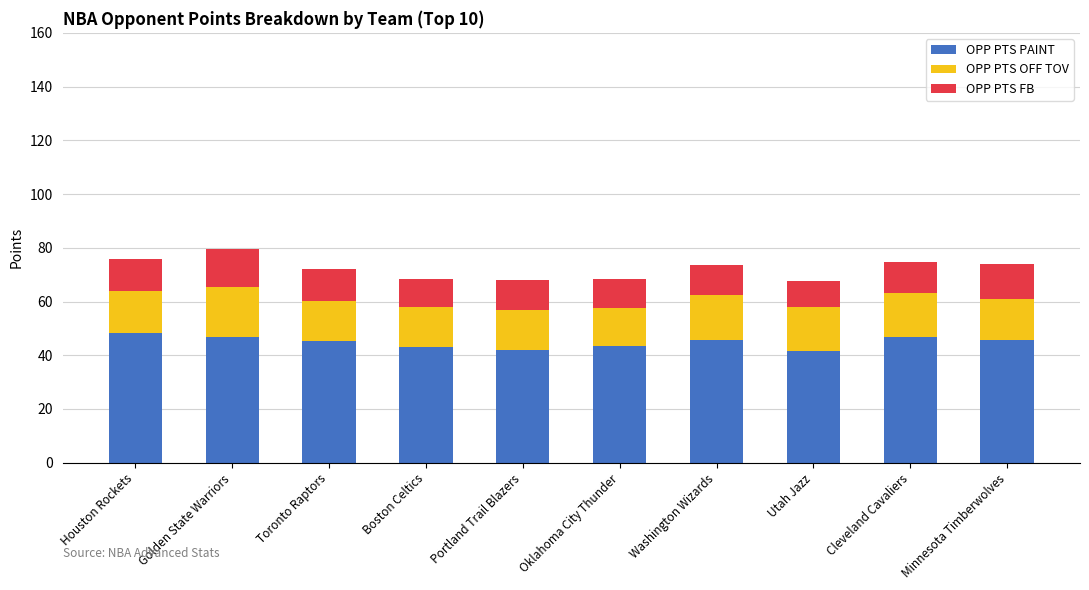

How many distinct data groups are displayed?

3